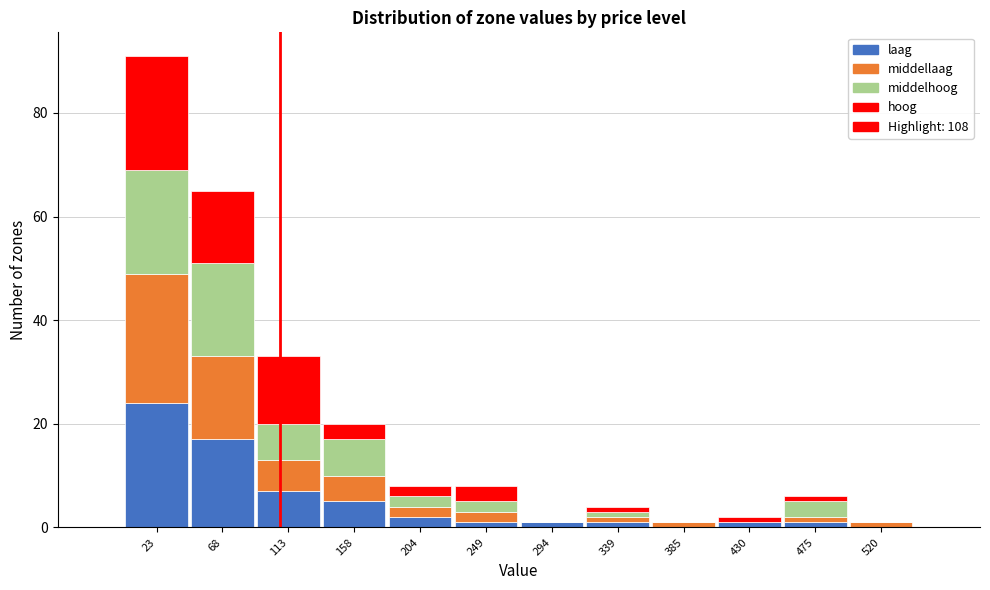

Reading left to right, list every stacked bar in this chart as the range it spans on the x-axis followed by its total height. Neither the bar edges nor the heights are printed on the chart, so give them approximately, as read against the axes.

0 to 45: 92
45 to 90: 66
90 to 135: 34
135 to 180: 20
180 to 225: 8
225 to 270: 8
270 to 315: under 2
315 to 365: 4
365 to 410: under 2
410 to 455: 2
455 to 500: 6
500 to 545: under 2